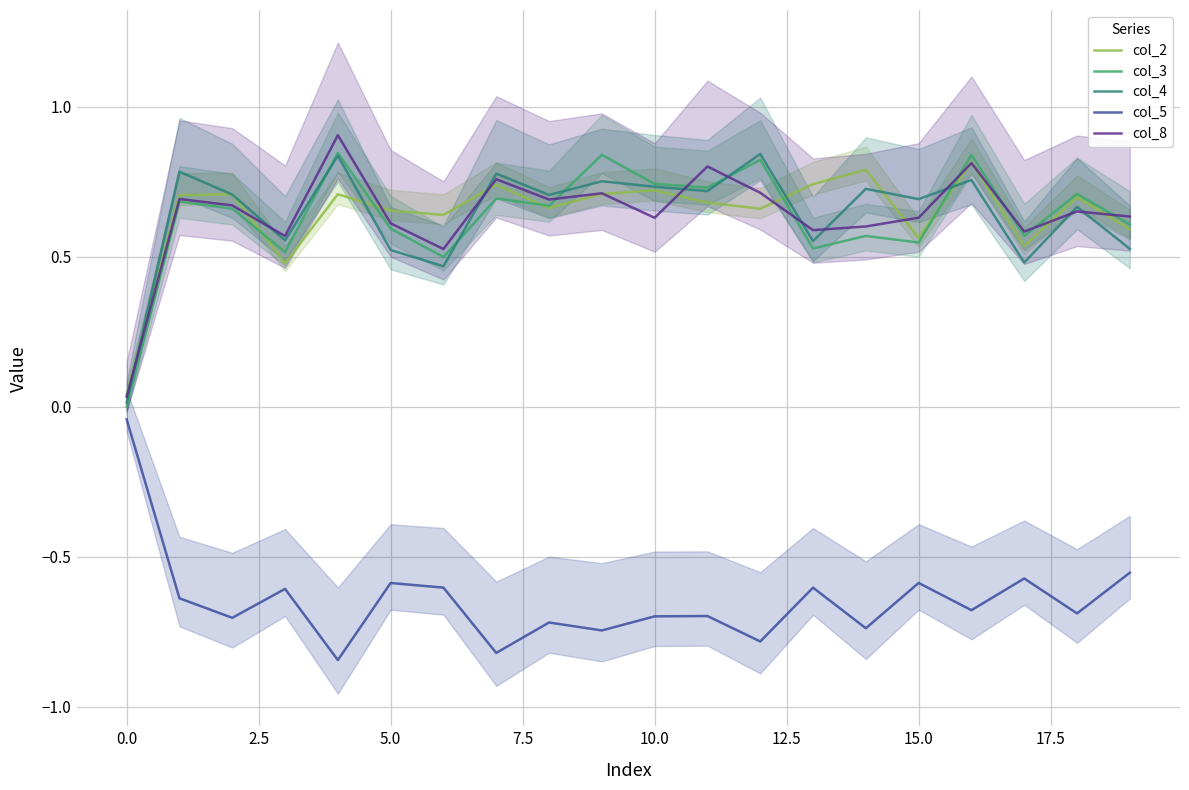

True or false: col_5 and col_4 intersect in this chart.

False